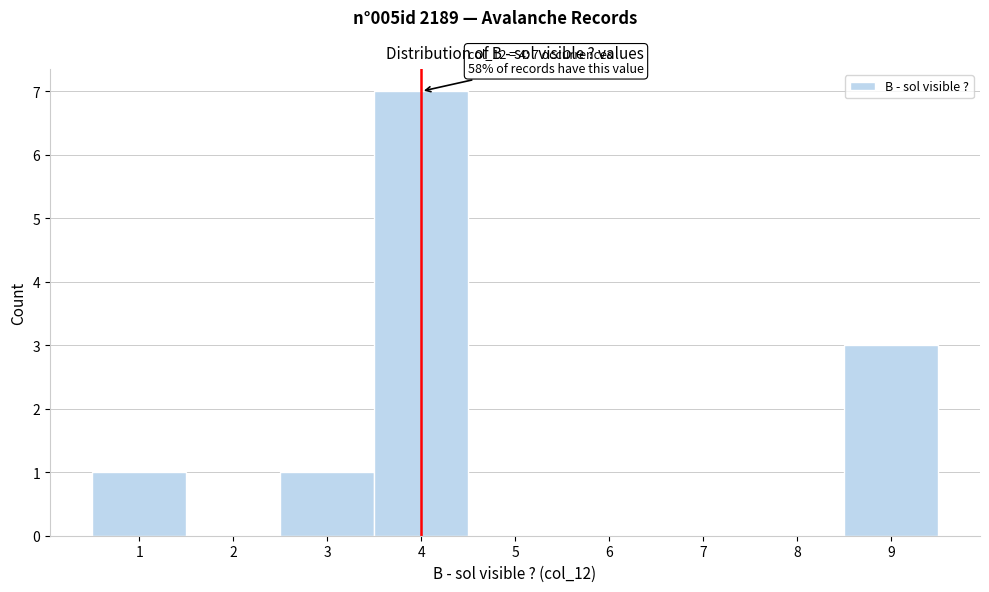

Which range on the x-axis has the tallest bar?

3.5 to 4.5